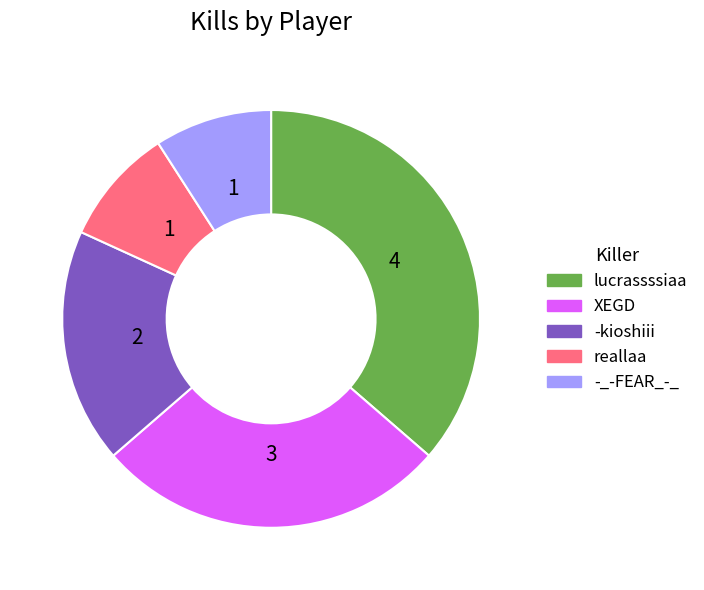

What is the ratio of the value at -kioshiii to the value at reallaa?

2.0